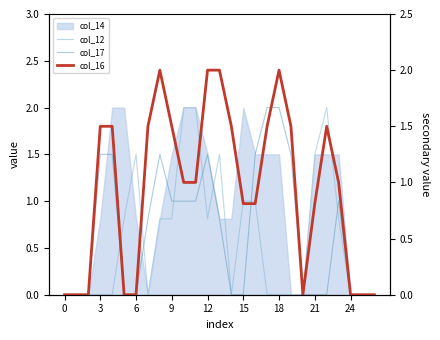

How many lines are shown in the chart?

3